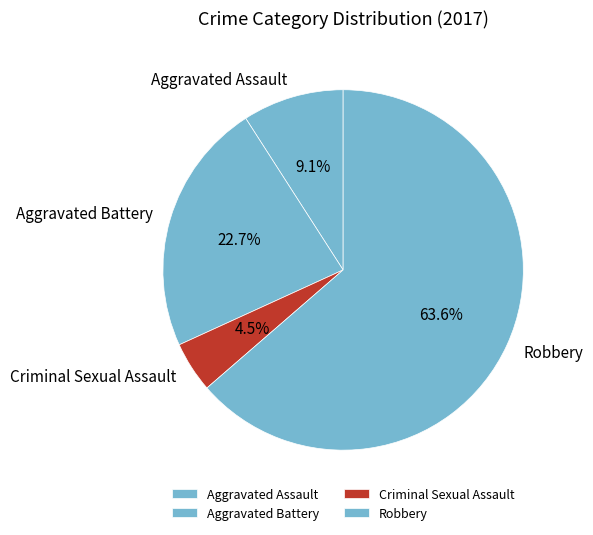

To the nearest percent, what portion does Robbery represent?

64%